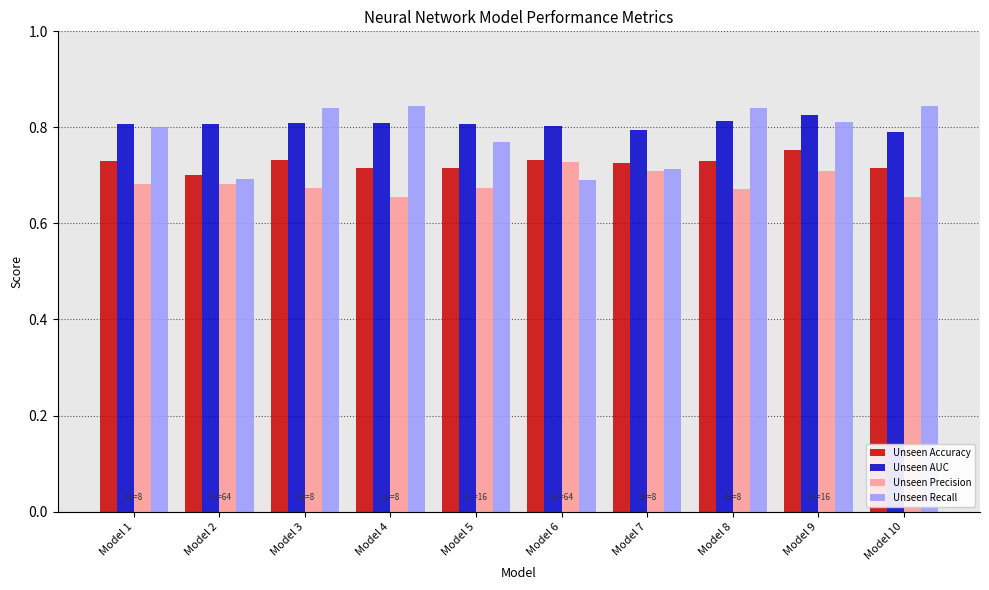

What is the sum of all Unseen Accuracy values?

7.2